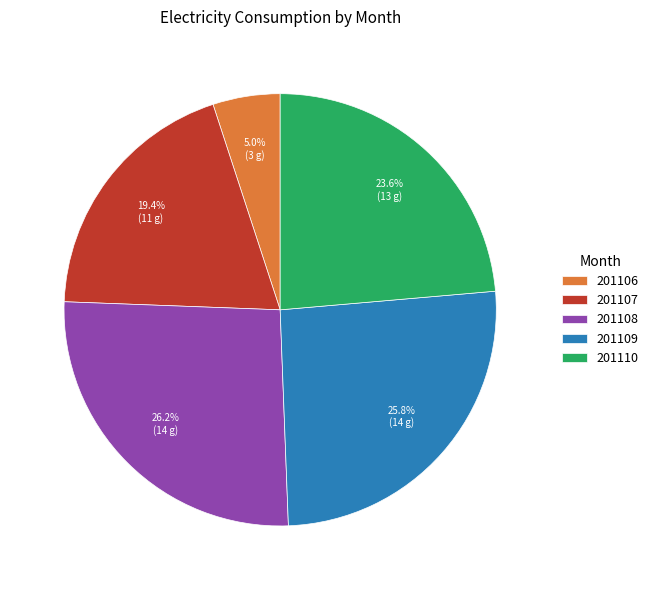

To the nearest percent, what is the difference between the largest and smallest slice percentages?

21%